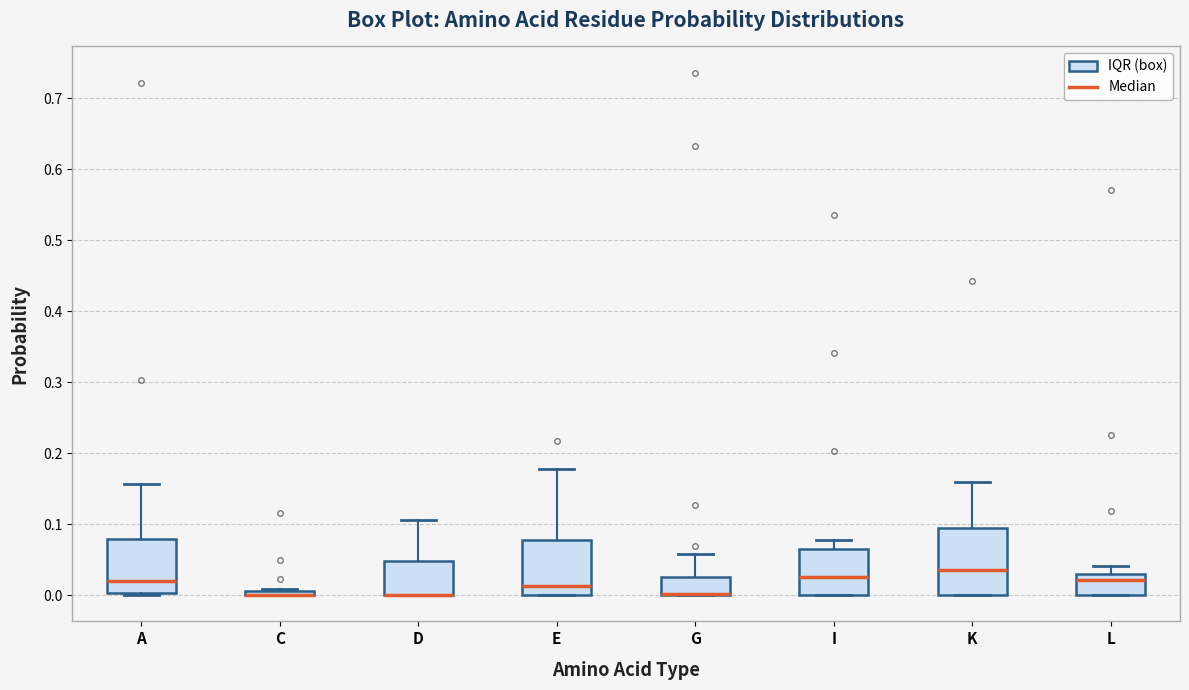

Which box is the tallest, from its lower edge to its upper edge?

K